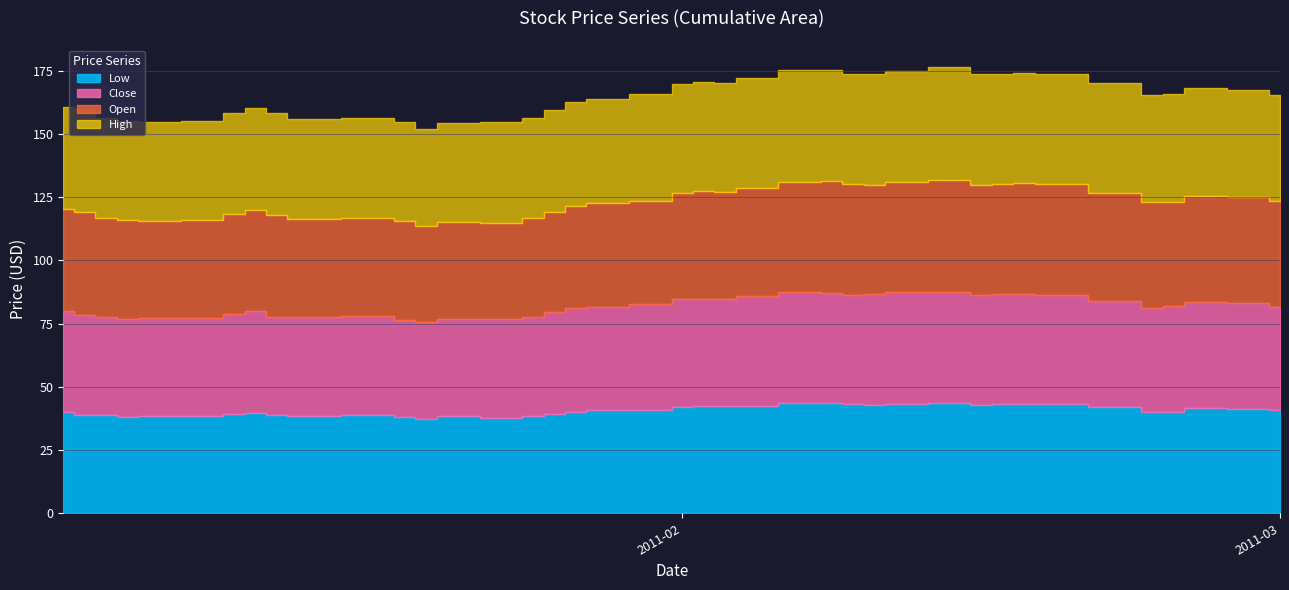

True or false: Low and High cross at least once.

False